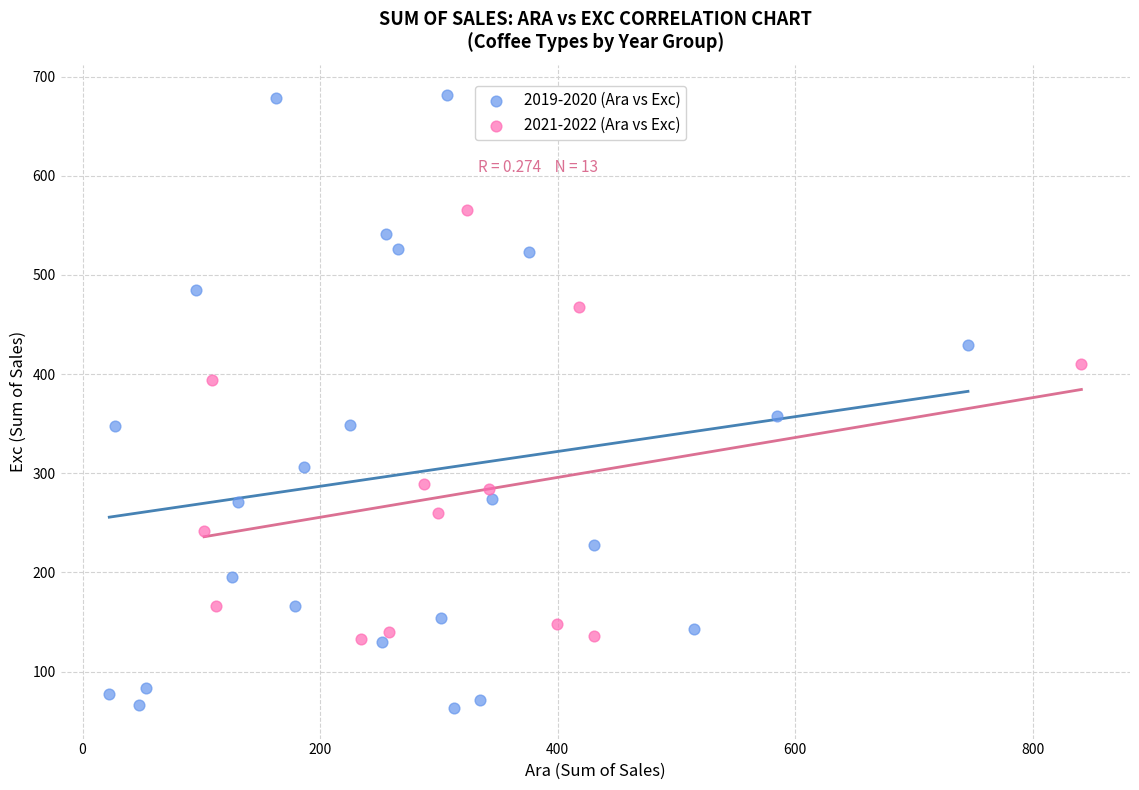

Which series reaches the minimum Y coordinate?

2019-2020 (Ara vs Exc)